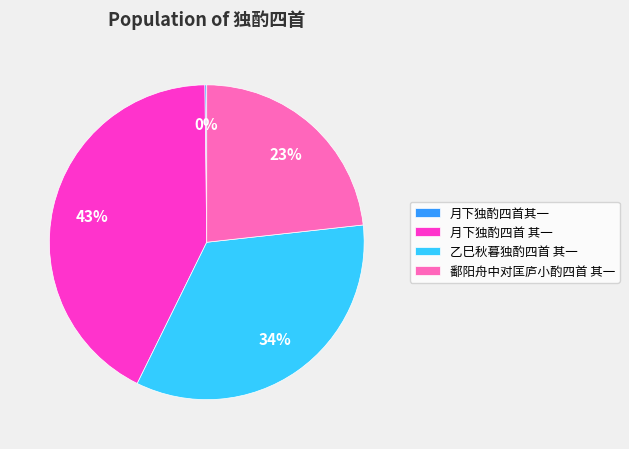

Is there any slice that represents more than half of the pie?

No